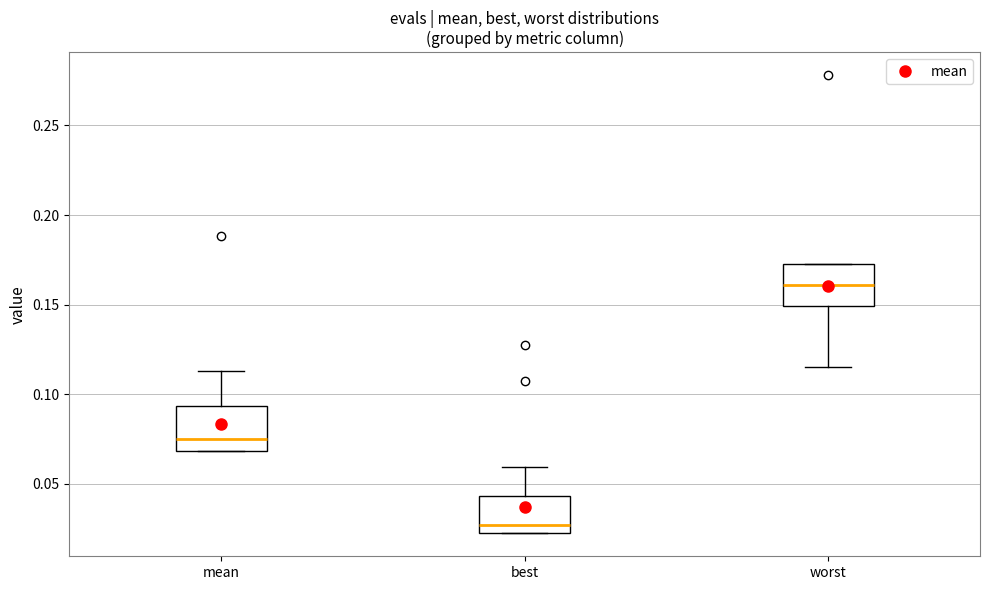

Reading left to right, transcribe this box plot: for each box, give where its median line is, the range the box spans, and where its two whiskers end, as read against the y-axis. The values are not printed on the chart, so give them approximately, as read against the axis.

mean: median 0.075, box 0.070 to 0.095, whiskers 0.070 to 0.115
best: median 0.025, box 0.020 to 0.045, whiskers 0.020 to 0.060
worst: median 0.160, box 0.150 to 0.175, whiskers 0.115 to 0.175